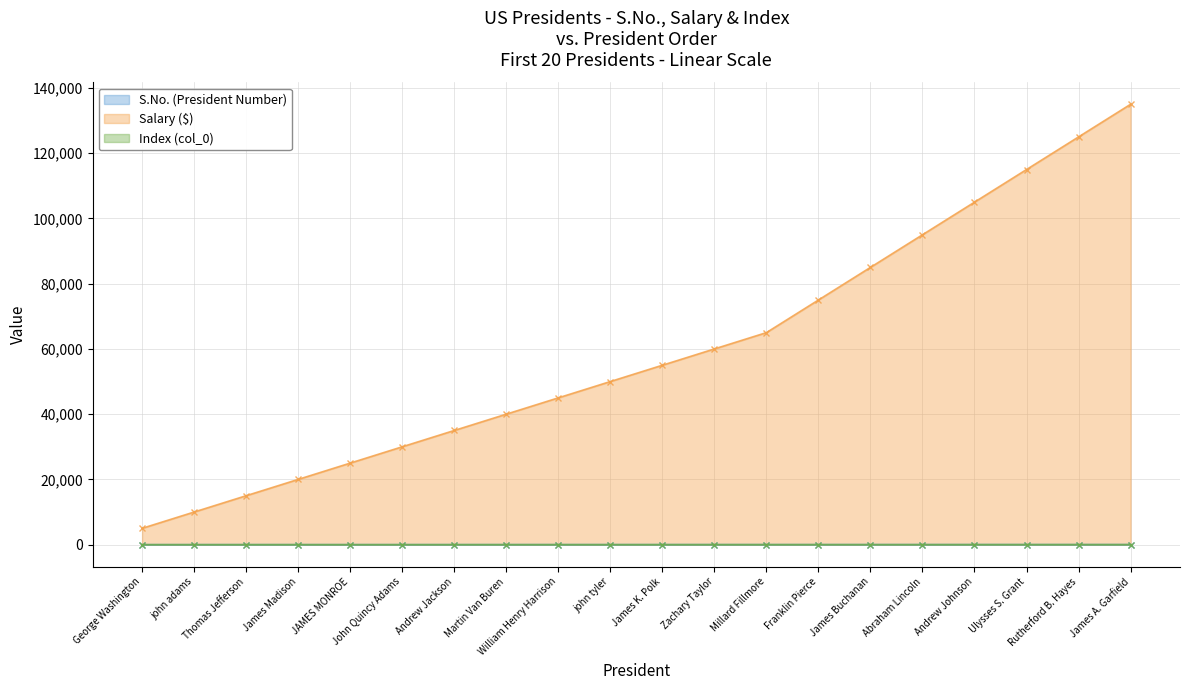

How many values in the Salary ($) series exceed 55000?

9